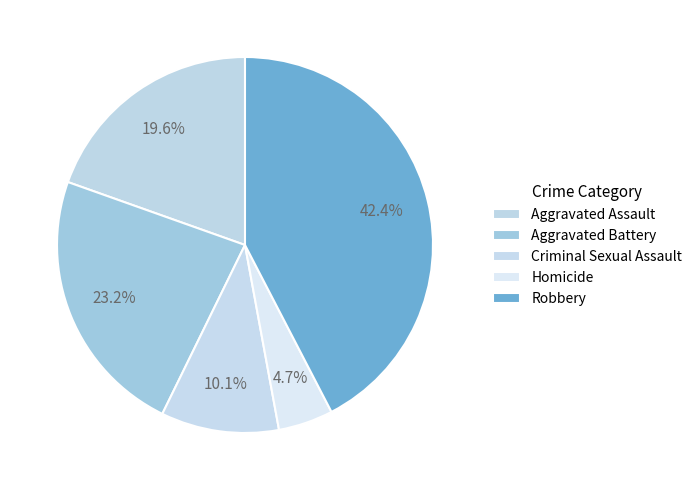

Which category has the smallest portion of the pie?

Homicide